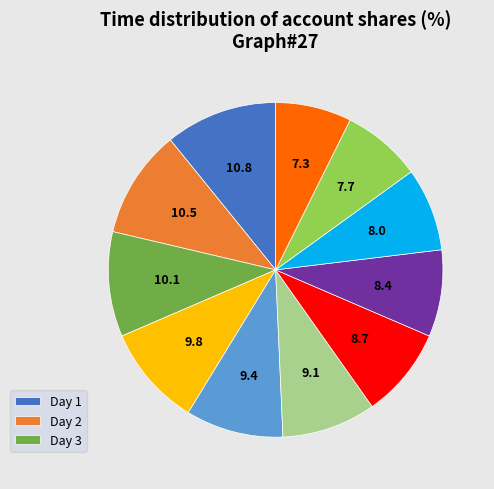

Does any single category account for the majority?

No